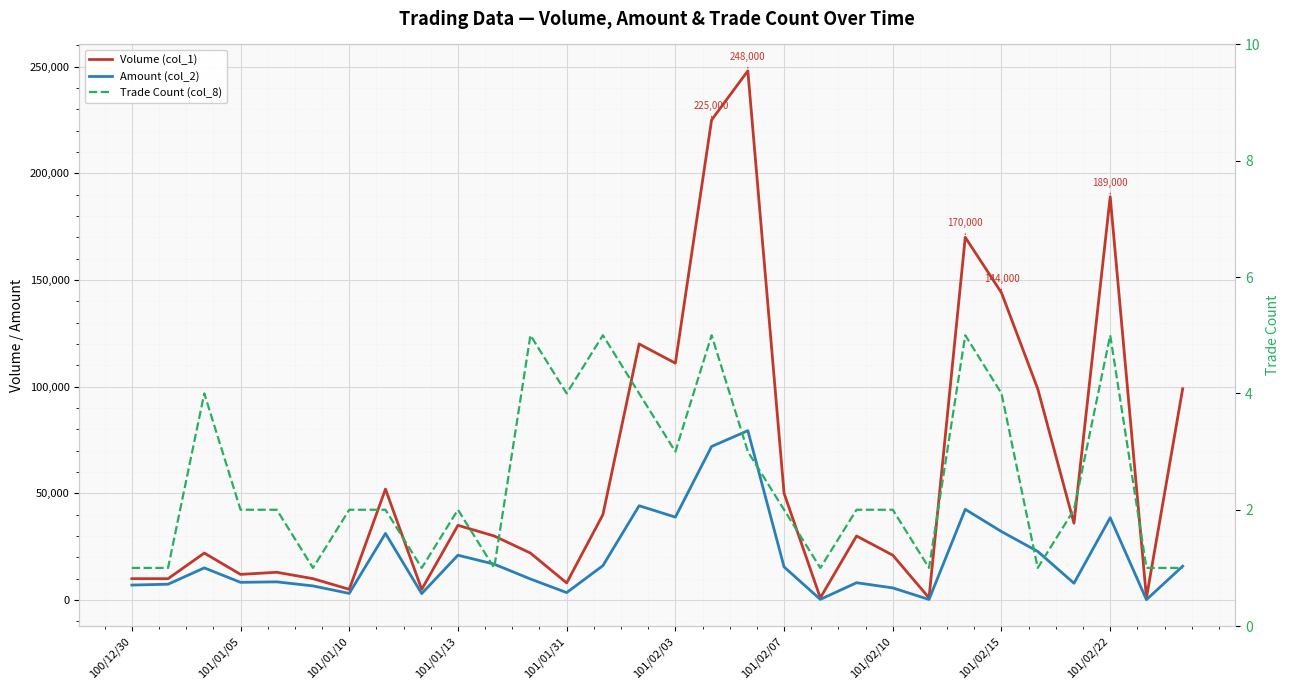

What is the greatest value displayed?

248000